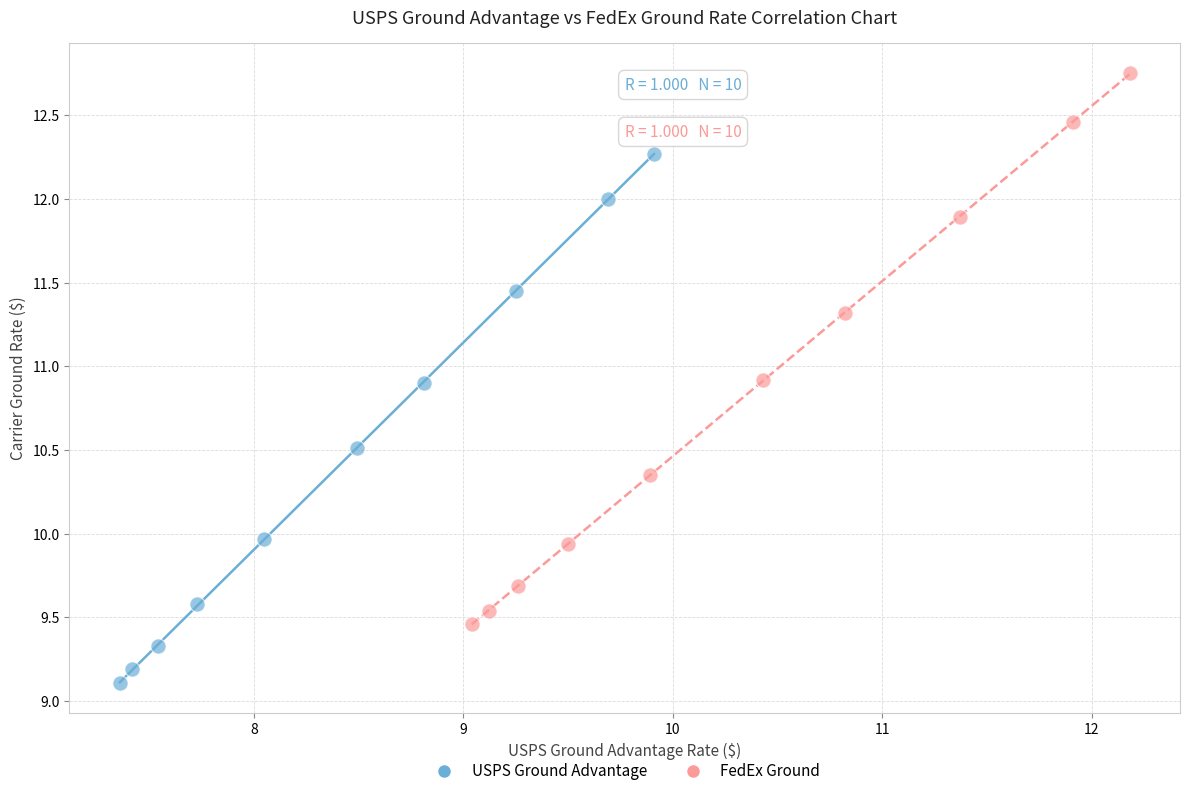

Which series reaches the minimum Y coordinate?

USPS Ground Advantage